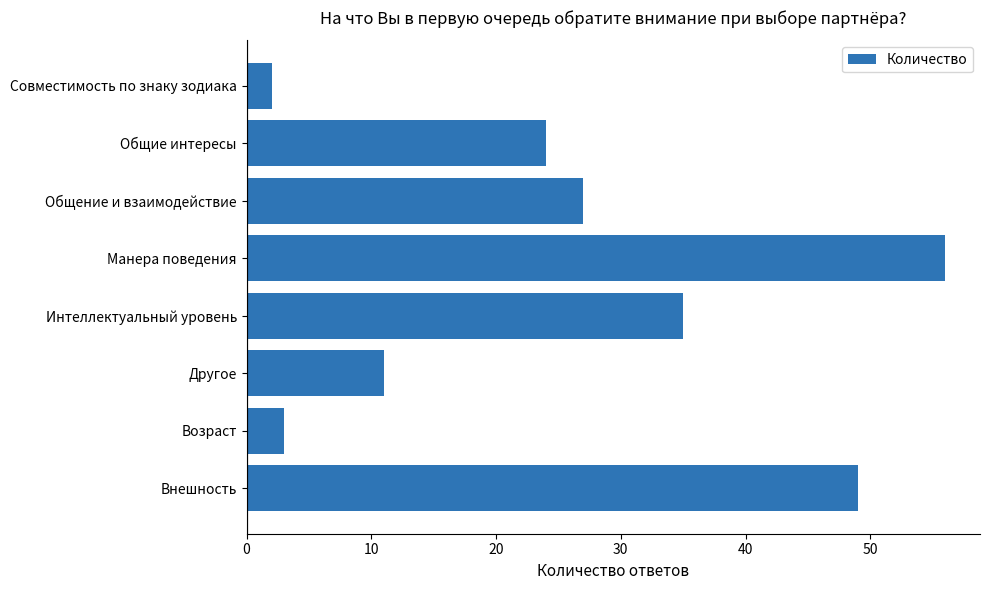

How many values are below 27?

4